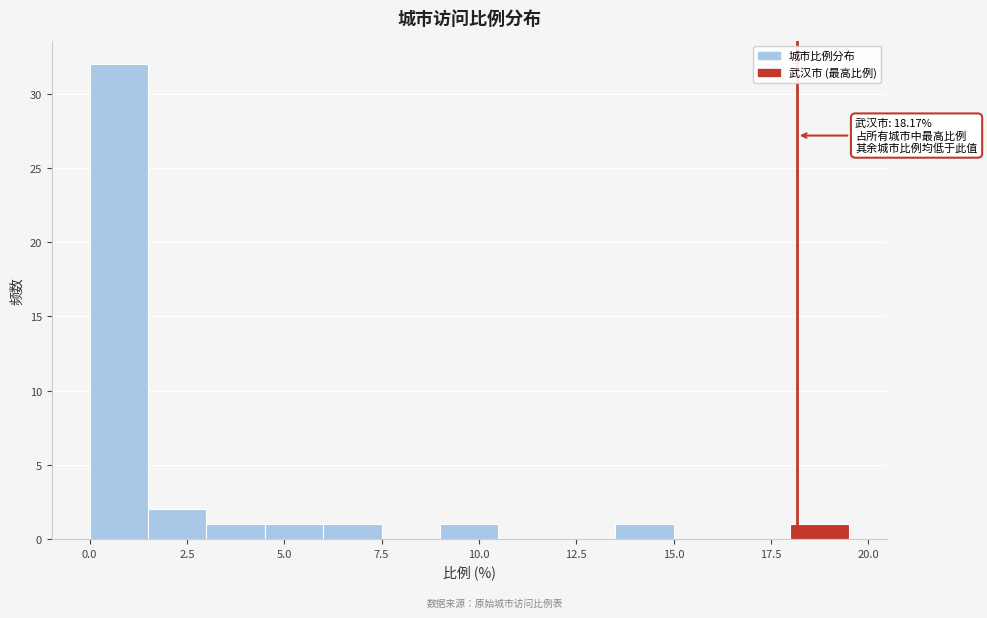

Read against the x-axis, roughly where is the centre of the tallest bar?

1.0